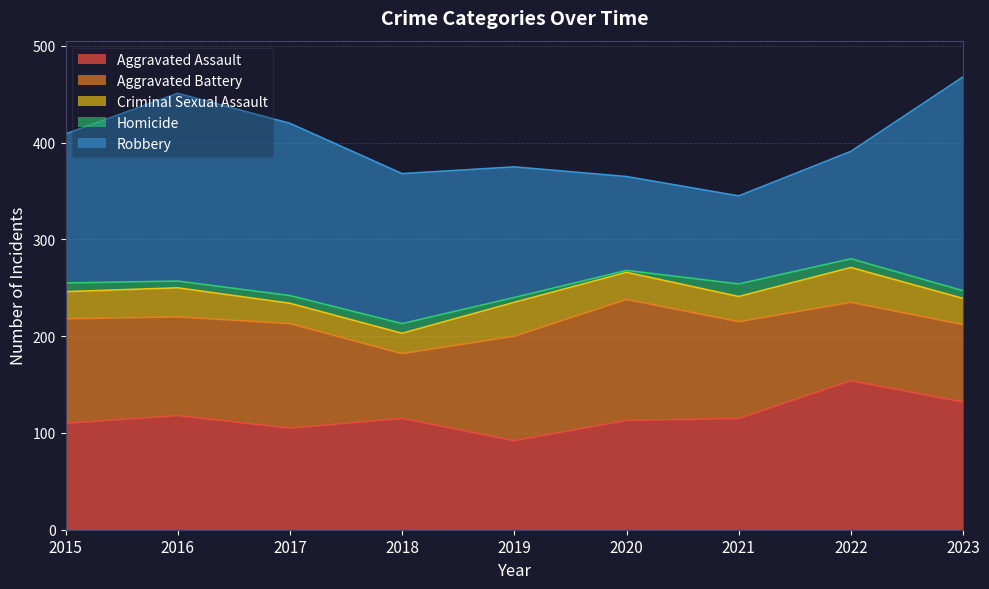

True or false: Aggravated Battery and Homicide intersect in this chart.

False